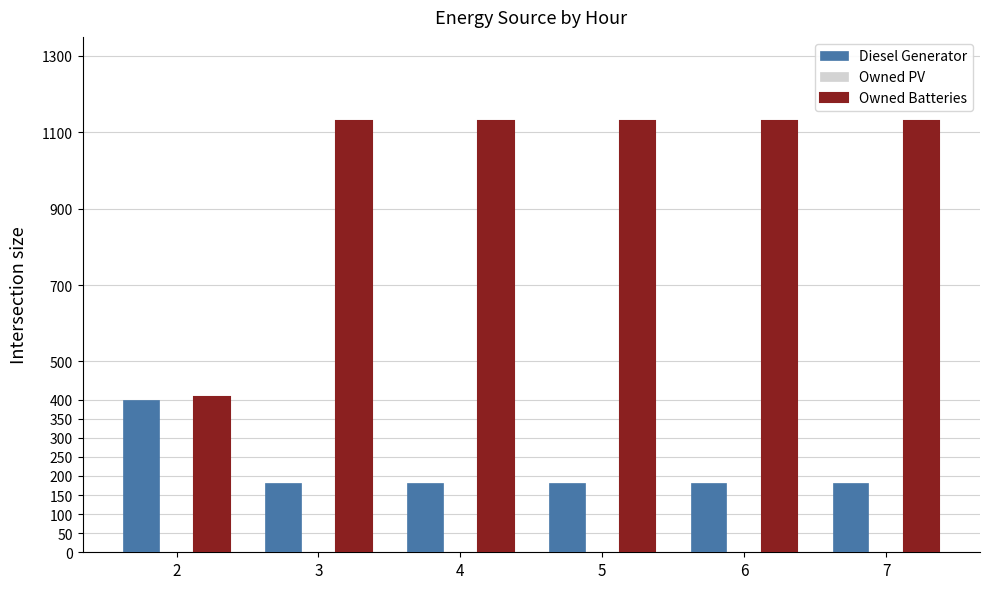

At 5, list the series in order from smallest to largest.

Diesel Generator, Owned Batteries